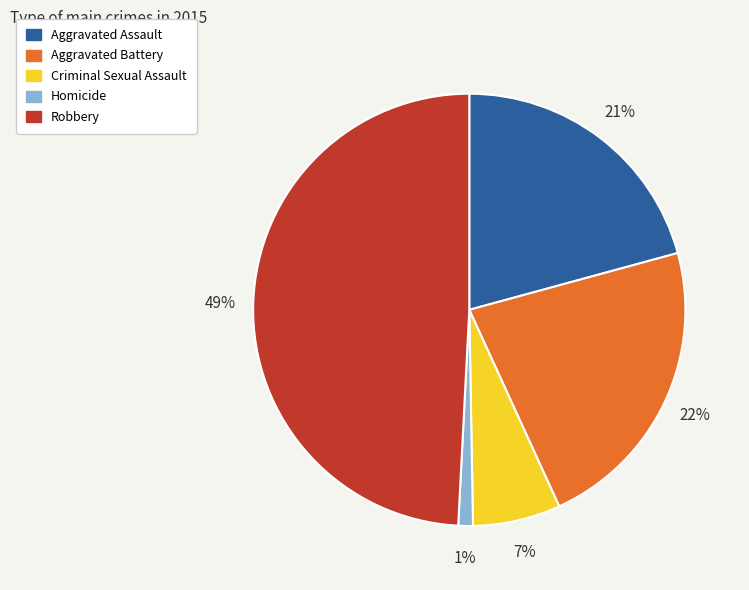

To the nearest percent, what is the combined percentage of Homicide and Aggravated Battery?

23%